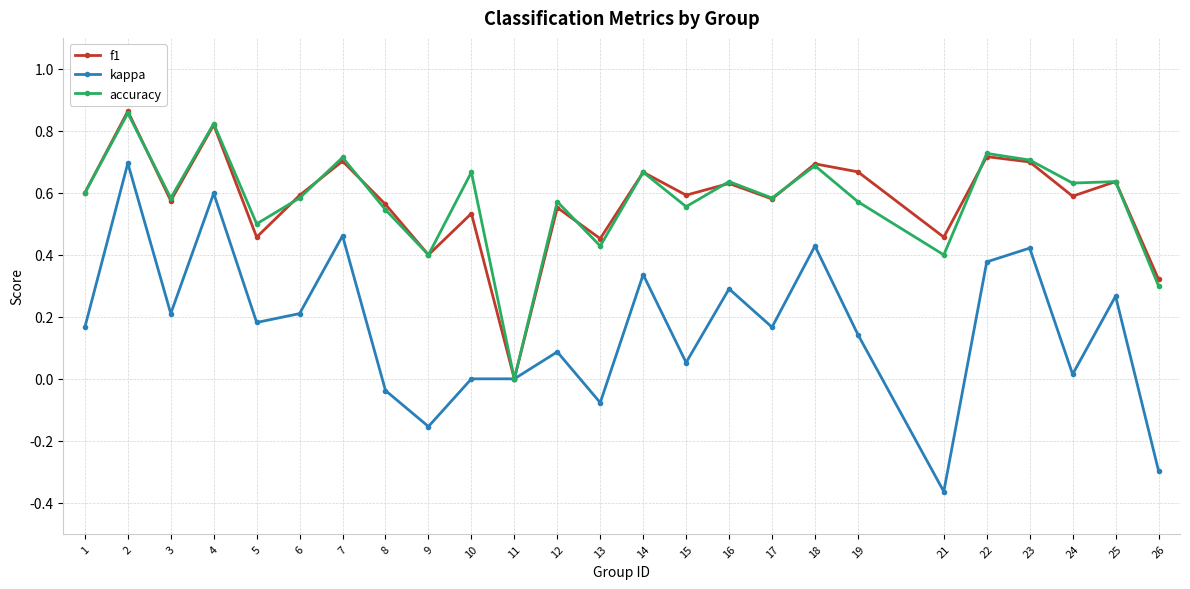

How many values in f1 are above zero?

24